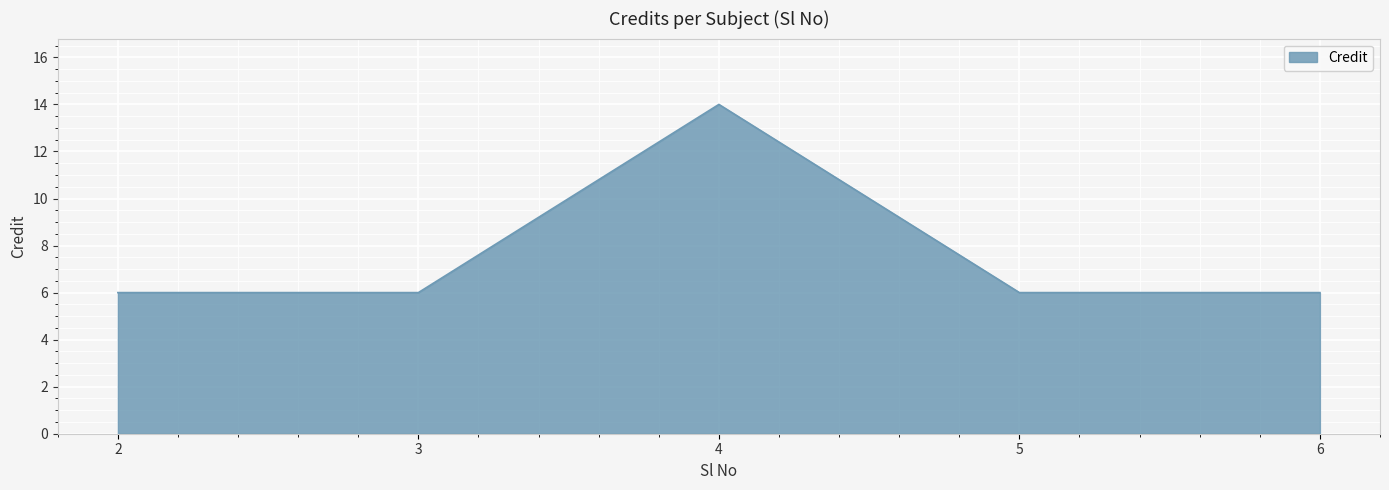

Reading left to right, what are all the values shown in this chart?

2=6	3=6	4=14	5=6	6=6